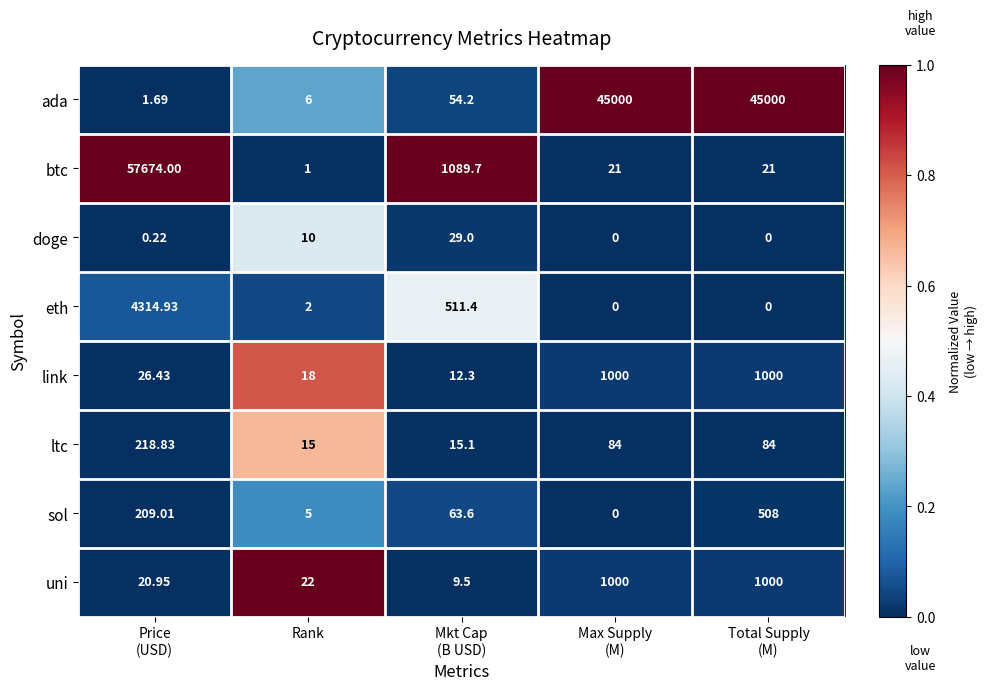

At Mkt Cap
(B USD), list the series in order from smallest to largest.

uni, link, ltc, doge, ada, sol, eth, btc